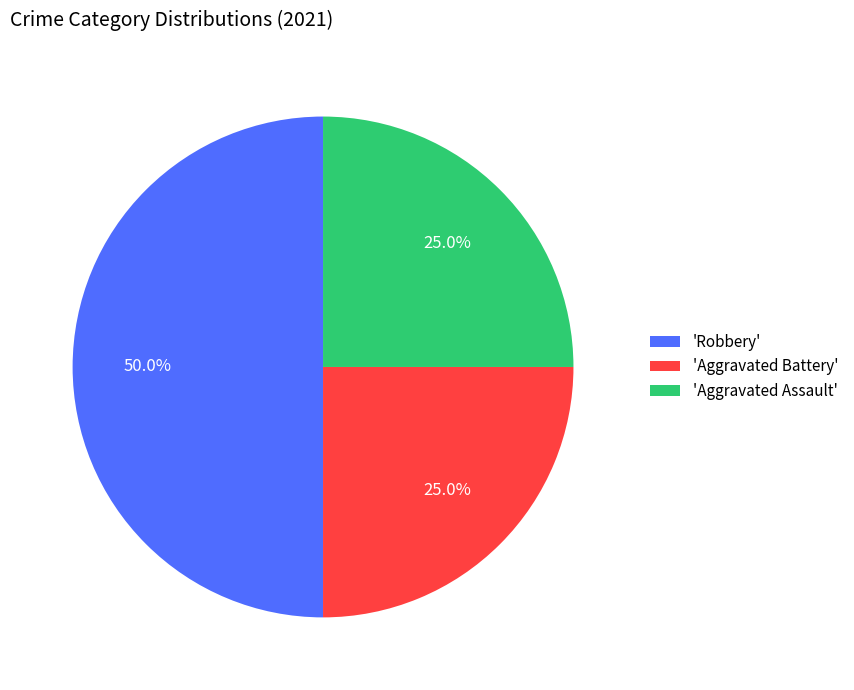

Does 'Aggravated Assault' account for over 50% of the chart?

No